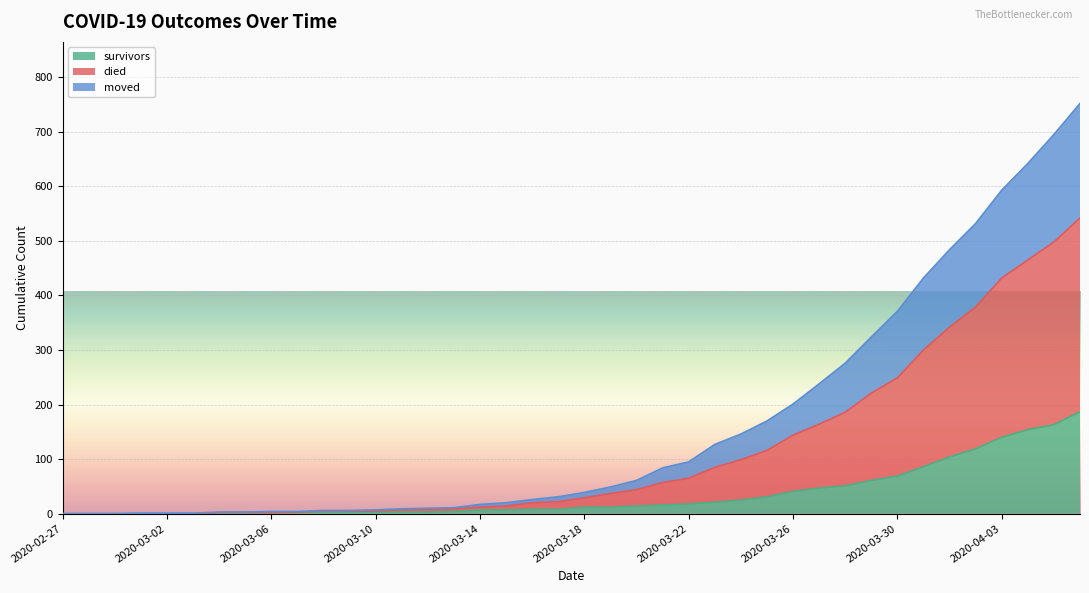

At 2020-03-04, list the series in order from largest to smallest.

died, survivors, moved